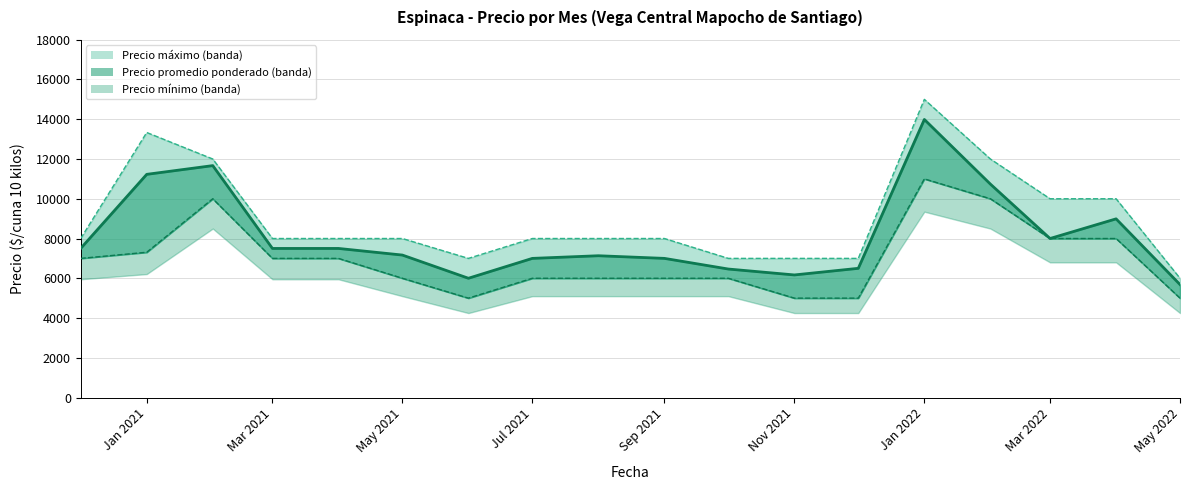

What is the sum of the Precio promedio ponderado values at 2021-07 and 2020-12?

14500